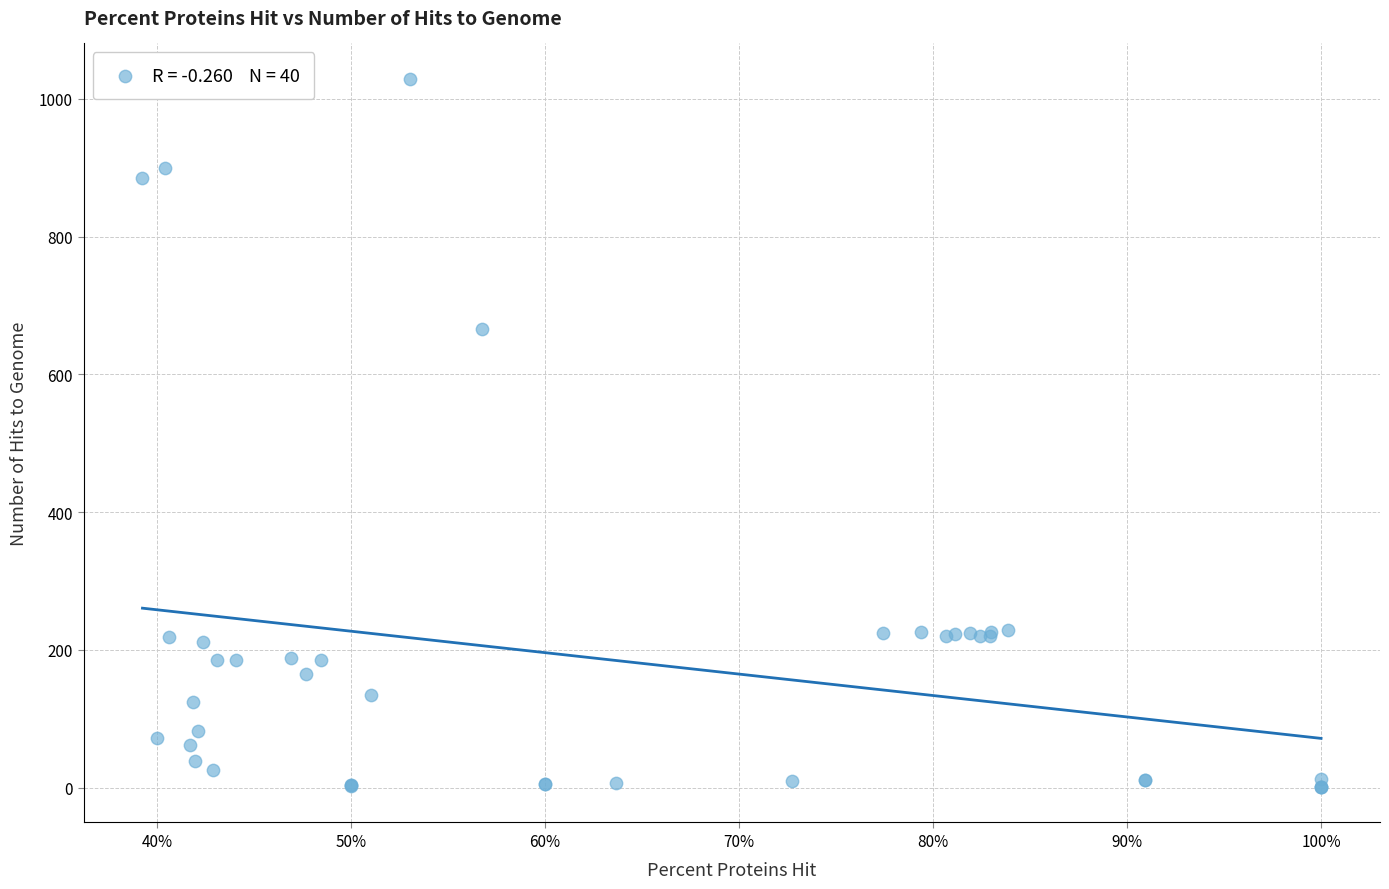

What Y value in the scatter plot is closest to 515?

666